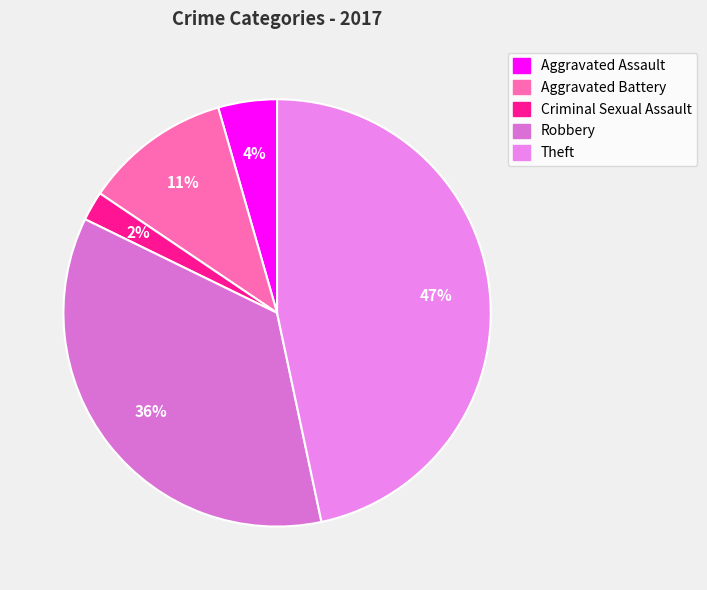

Rank the categories by value from highest to lowest.

Theft, Robbery, Aggravated Battery, Aggravated Assault, Criminal Sexual Assault